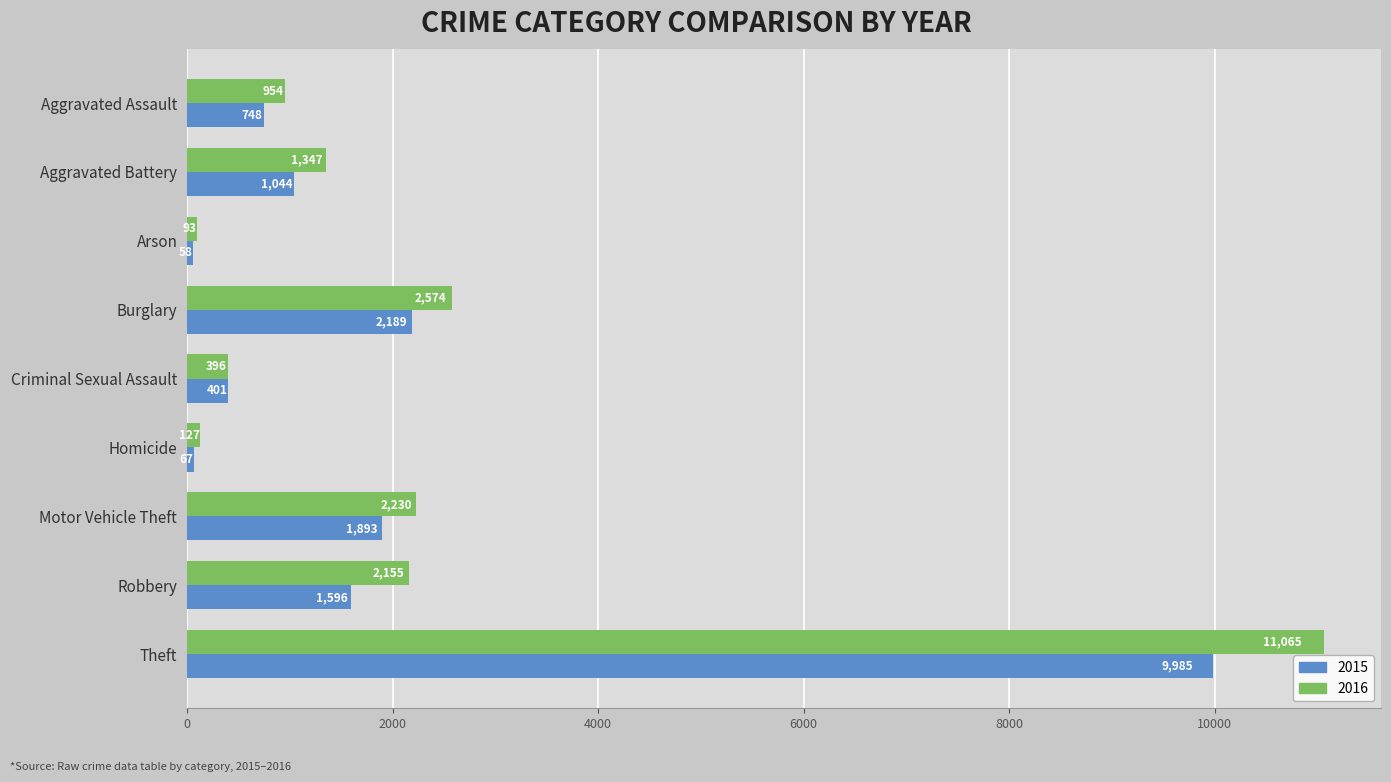

What is the highest value of the 2015 series?

9985